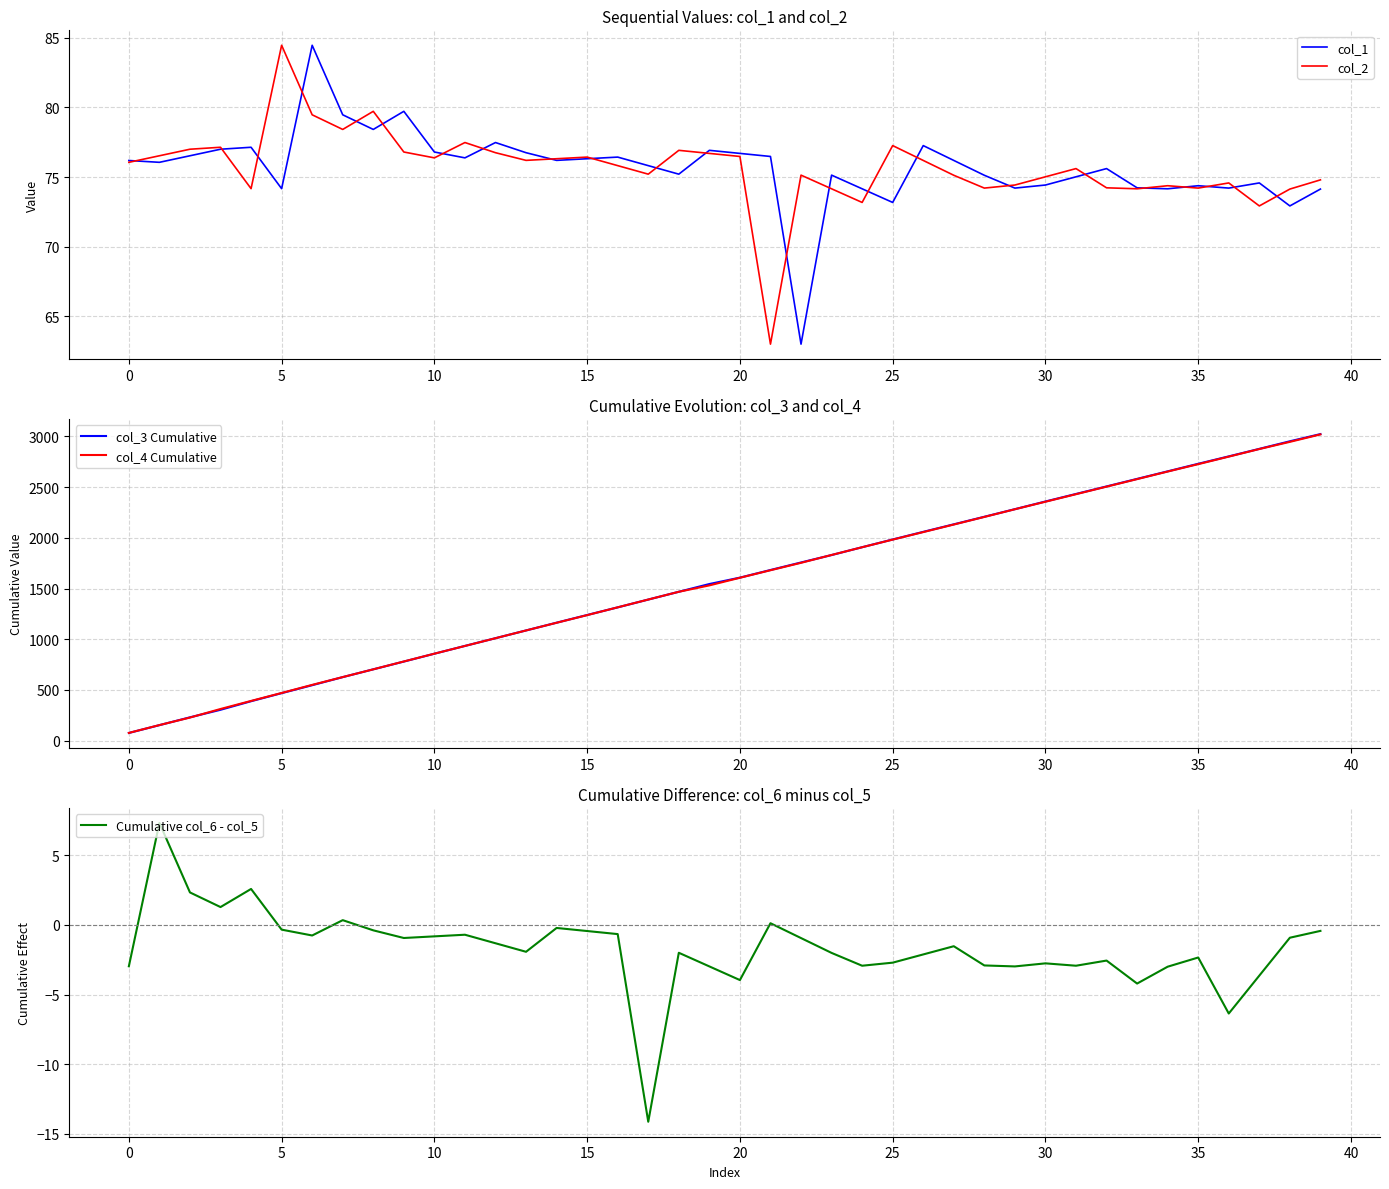

What is the lowest value of the col_4 Cumulative series?

77.0